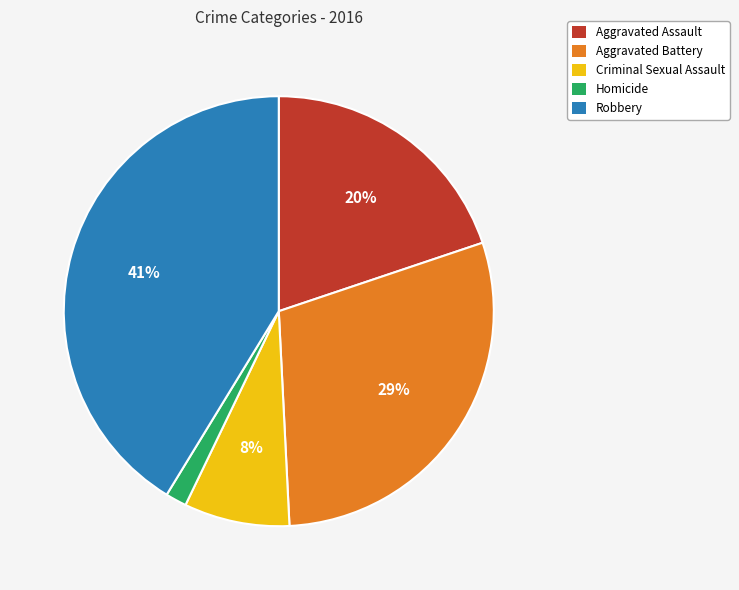

Rank the categories by value from highest to lowest.

Robbery, Aggravated Battery, Aggravated Assault, Criminal Sexual Assault, Homicide